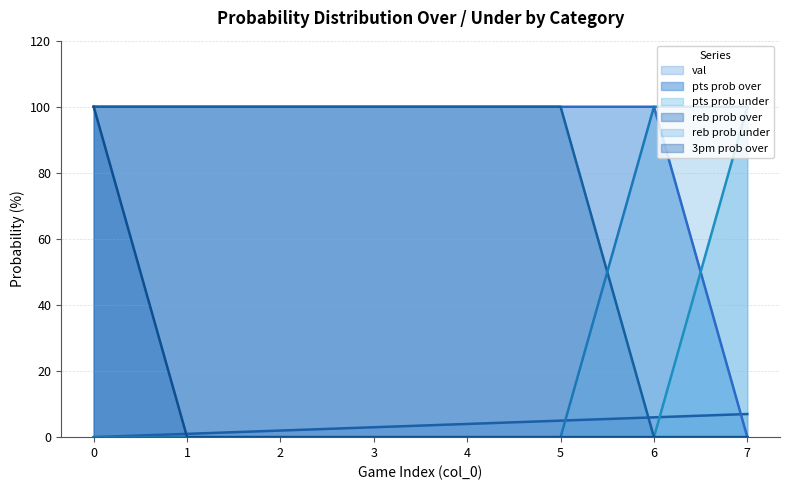

The pts prob over series shows 100 at 5. True or false?

True